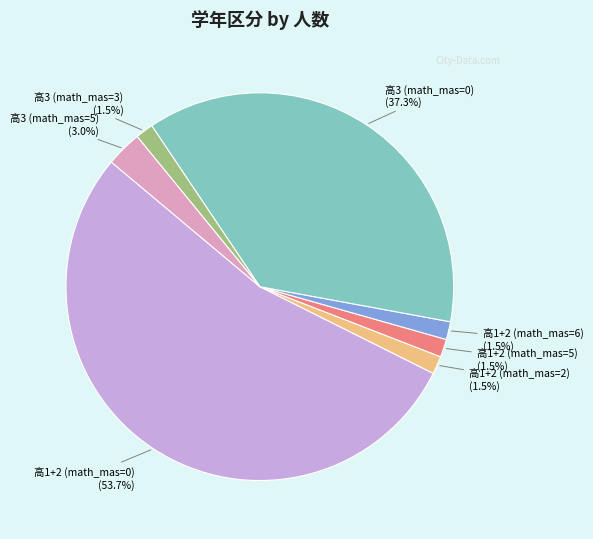

What is the total percentage of 高1+2 (math_mas=2) and 高3 (math_mas=3)?

3.0%